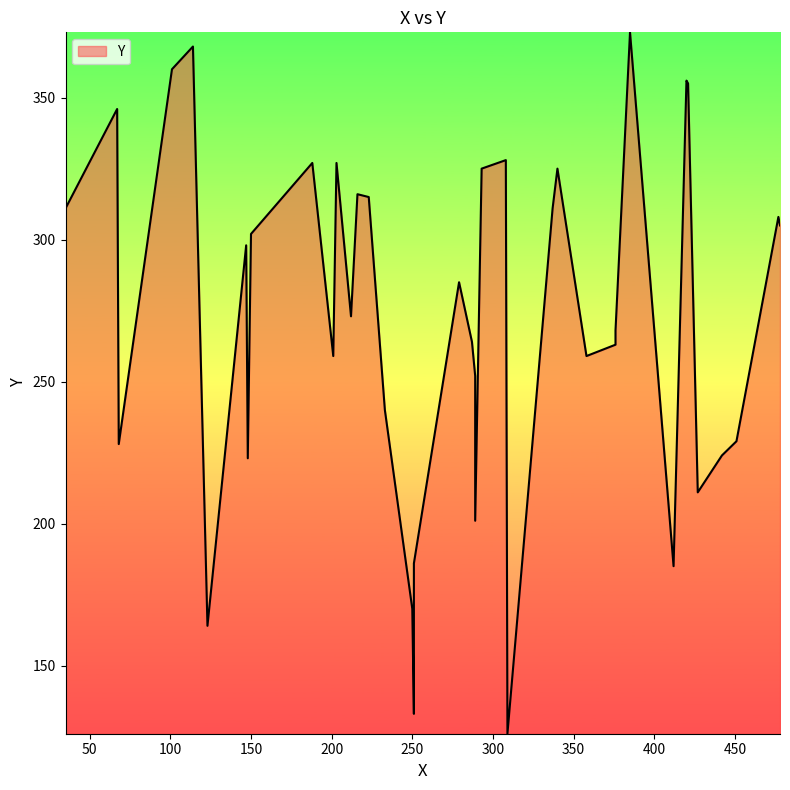

Is it true that the value at 451 is 229?

True